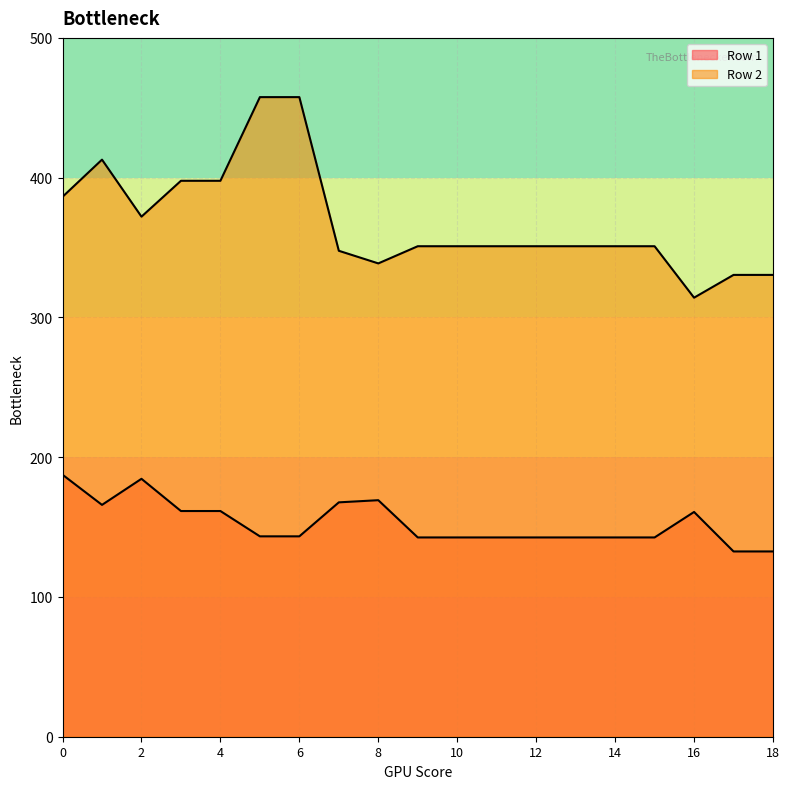

Rank the series by their maximum value, from lowest to highest.

Row 1, Row 2